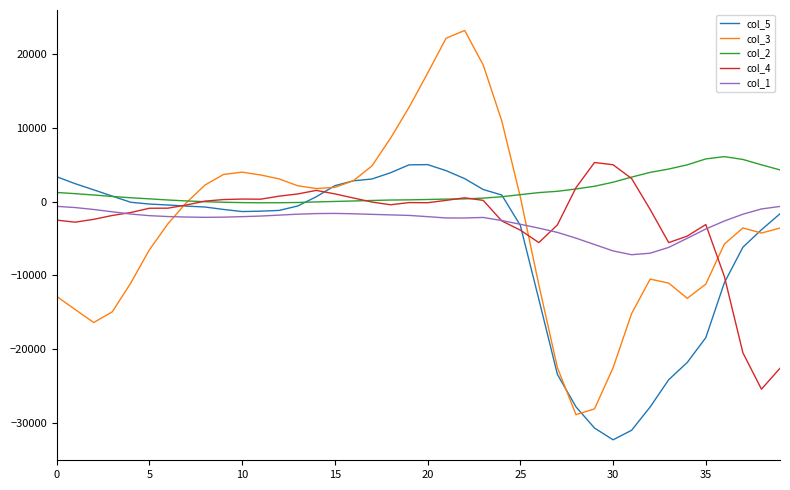

Which series has the widest spread of values?

col_3